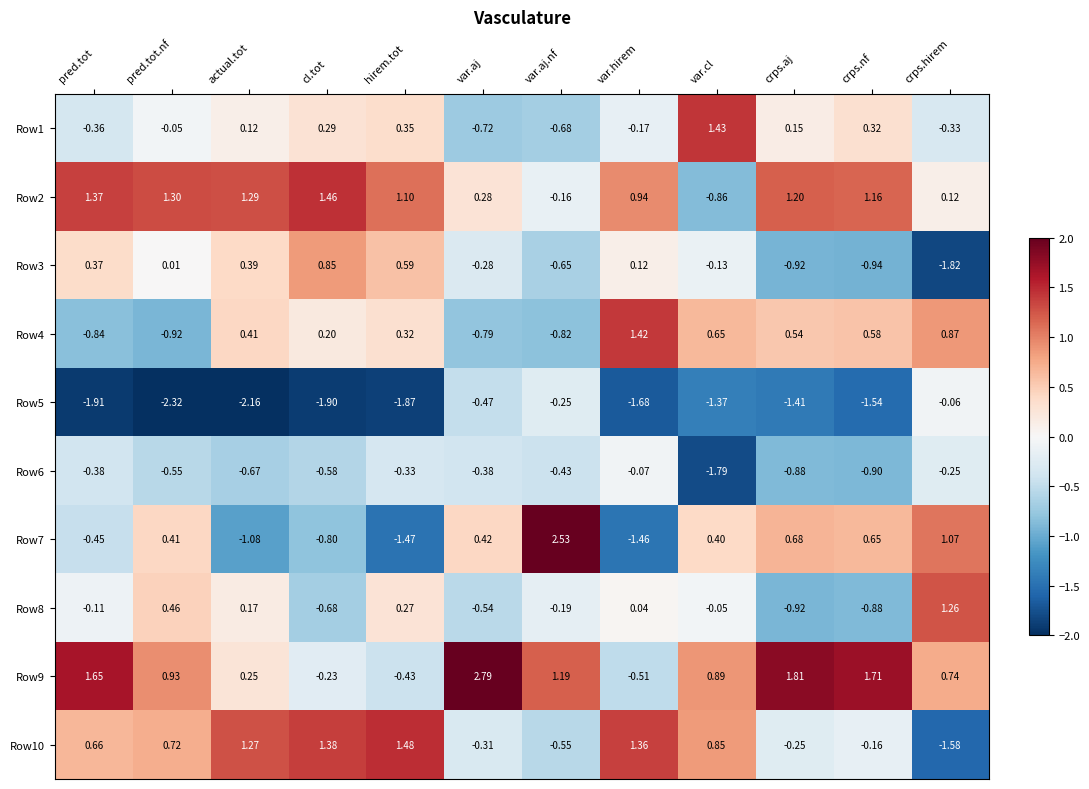

Which category has the highest value across all series?

var.aj